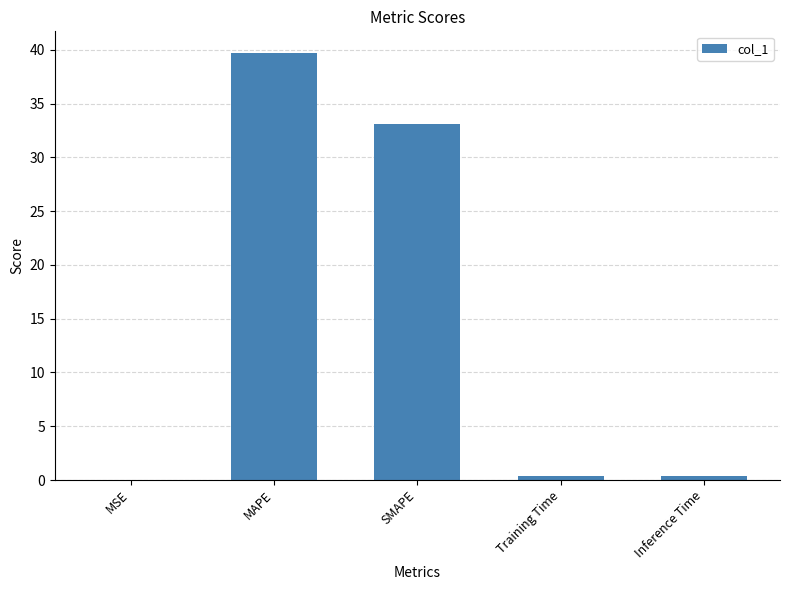

Does the chart contain stacked bars?

No